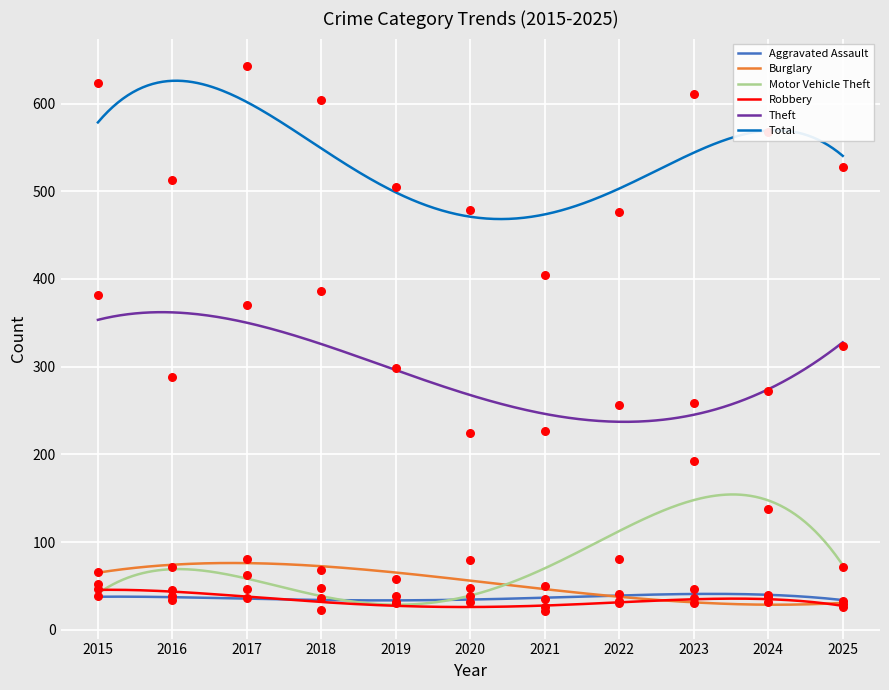

Is the value of Motor Vehicle Theft at 2022 greater than the value of Theft at 2023?

No